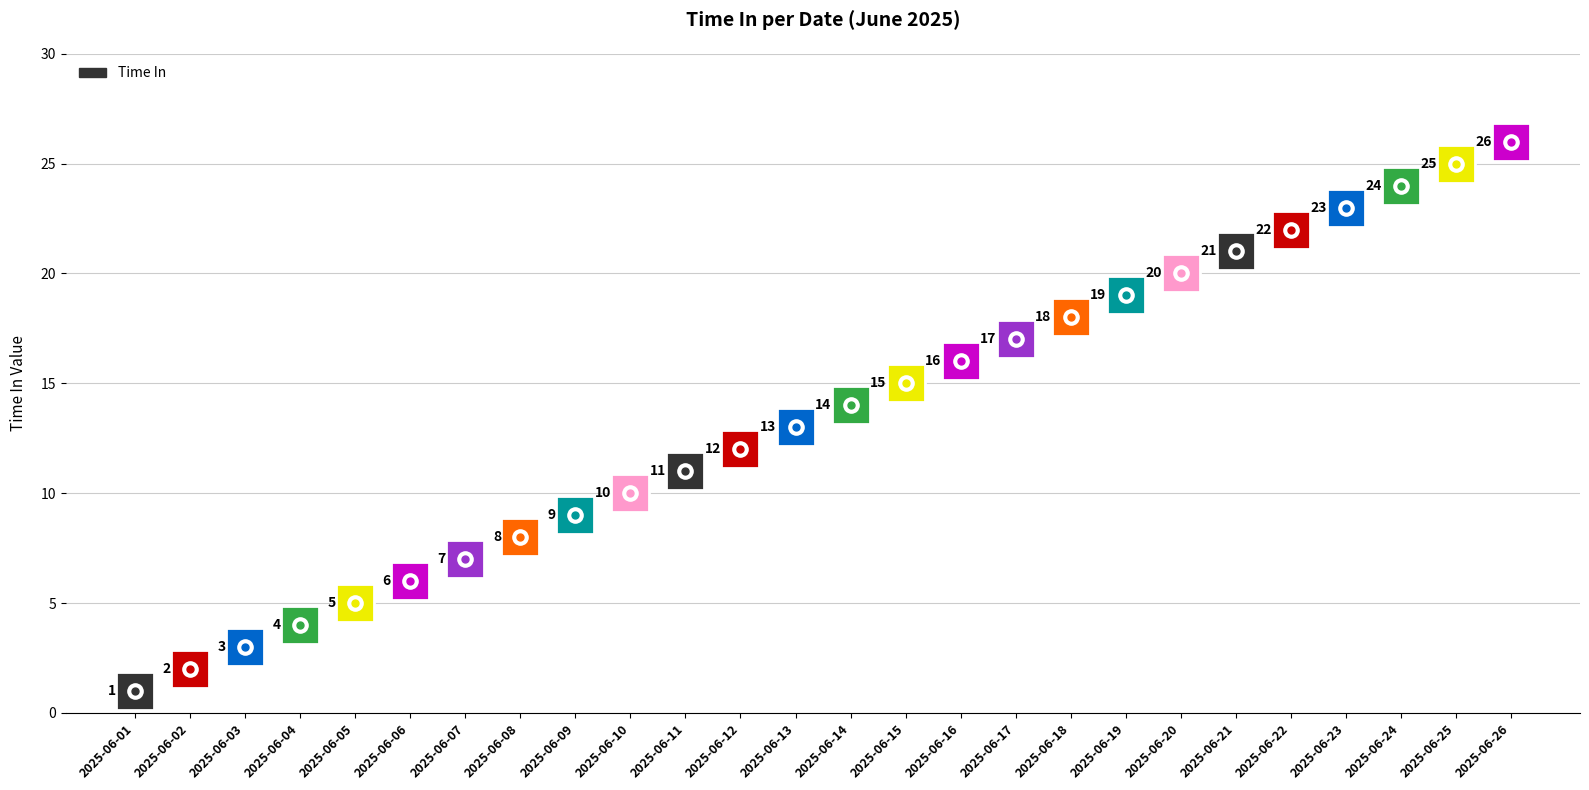

Between 2025-06-23 and 2025-06-13, which is larger?

2025-06-23